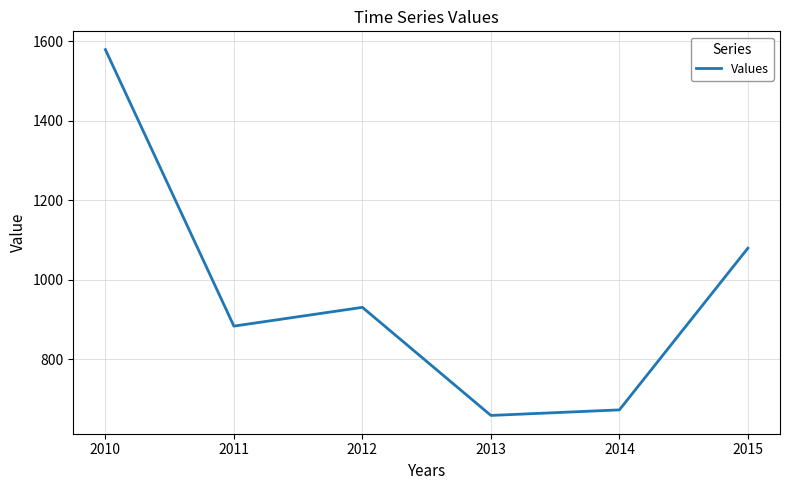

Reading left to right, extract all data points from this chart.

1579.1	883.6	930.8	658.9	672.8	1079.6